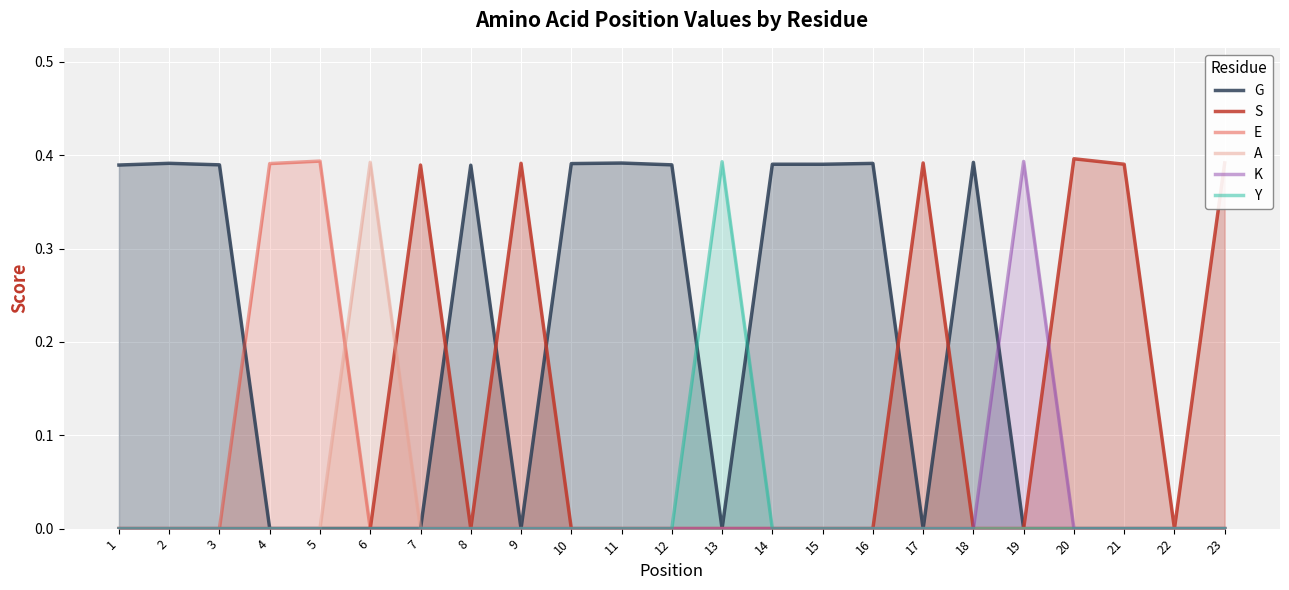

Between 18 and 17, which is larger?

18